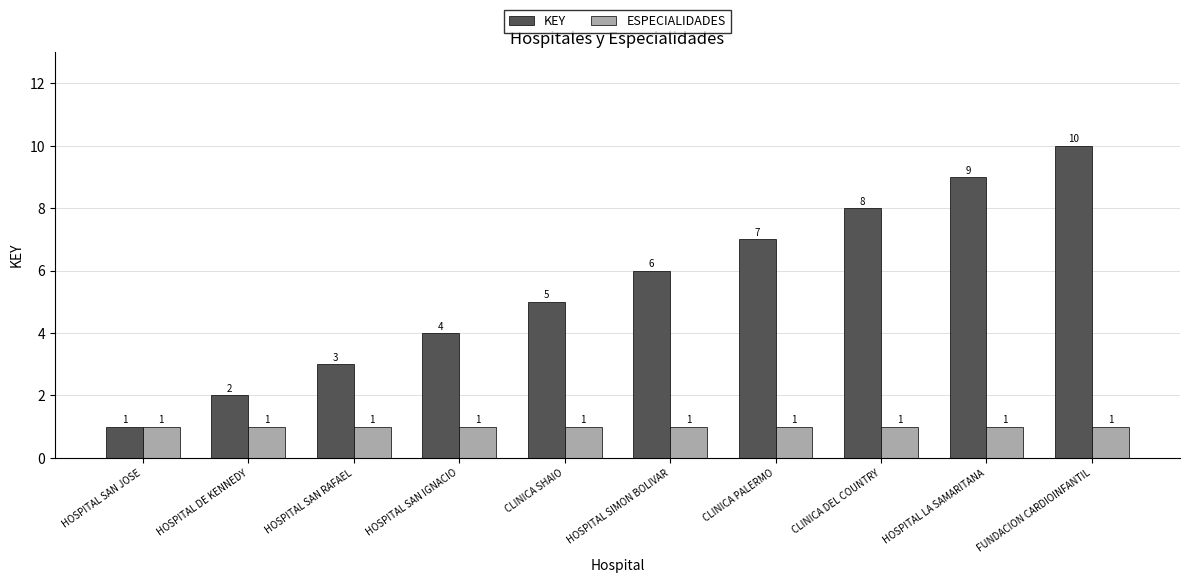

What position from the left is CLINICA PALERMO?

7